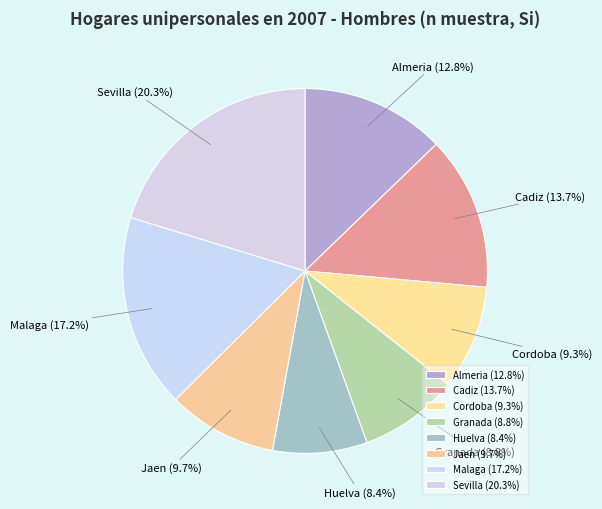

True or false: Malaga accounts for 17% of the total.

True